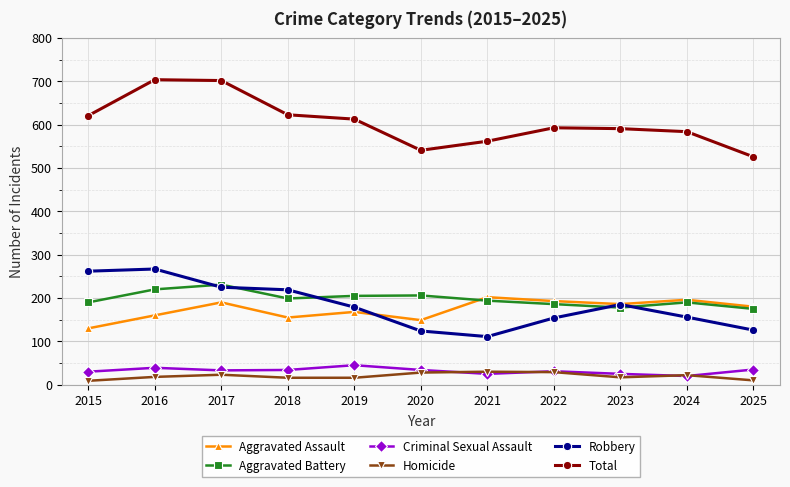

Which series has the largest total across all categories?

Total